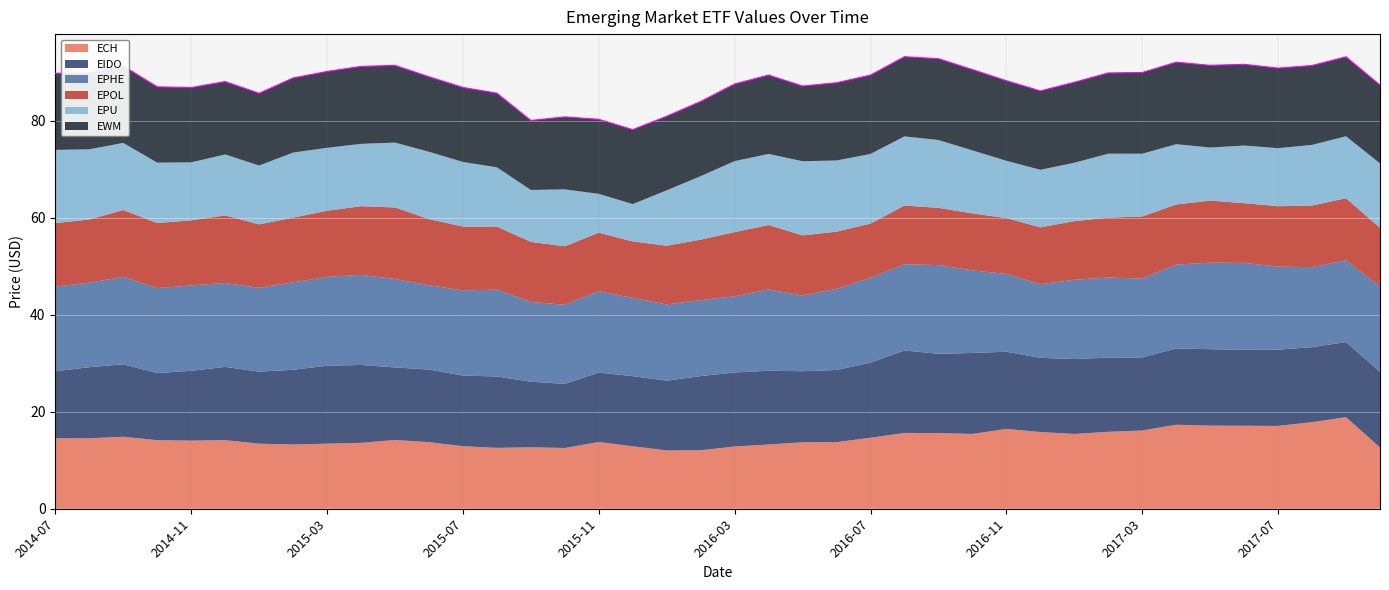

Count the number of categories in the chart.

40